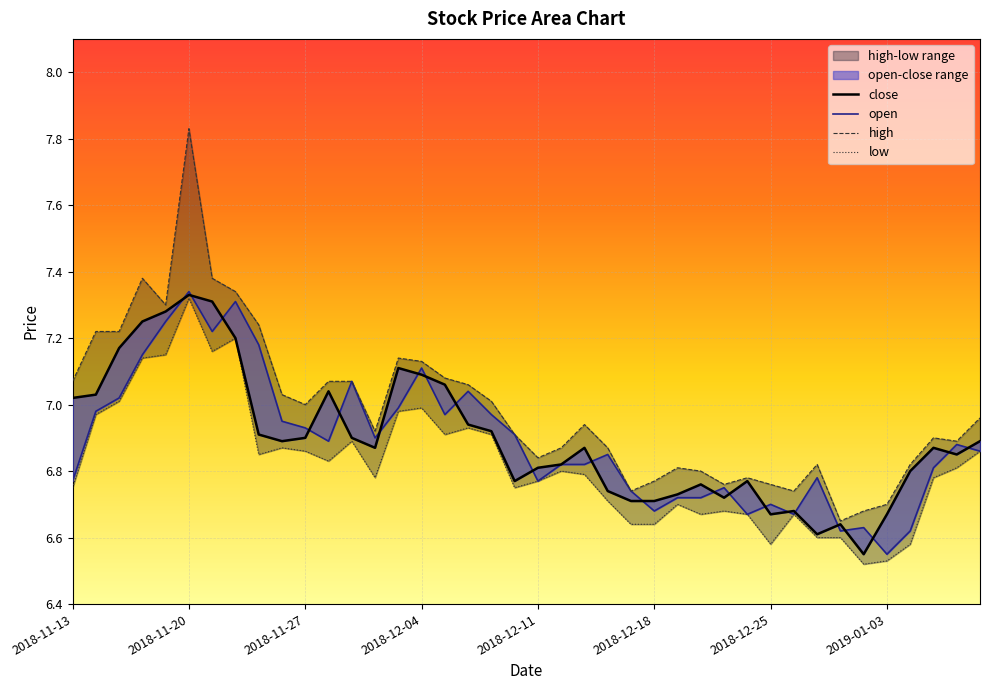

What is the label of the 15th point from the left?

2018-12-03